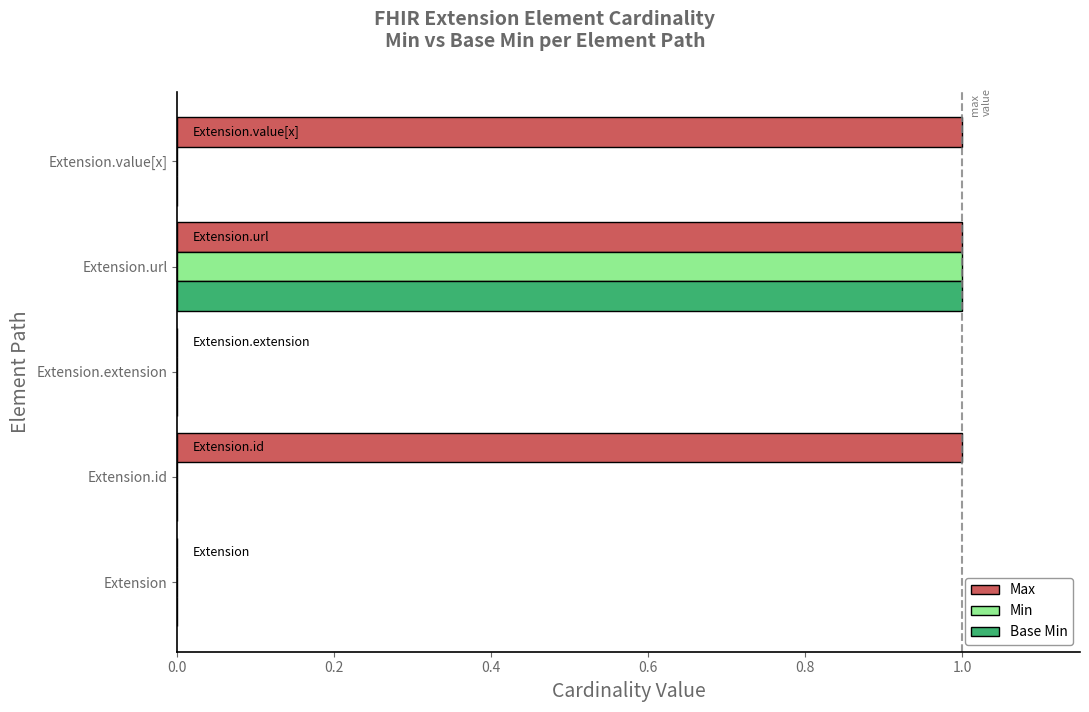

The Max series shows 0 at Extension.id. True or false?

False